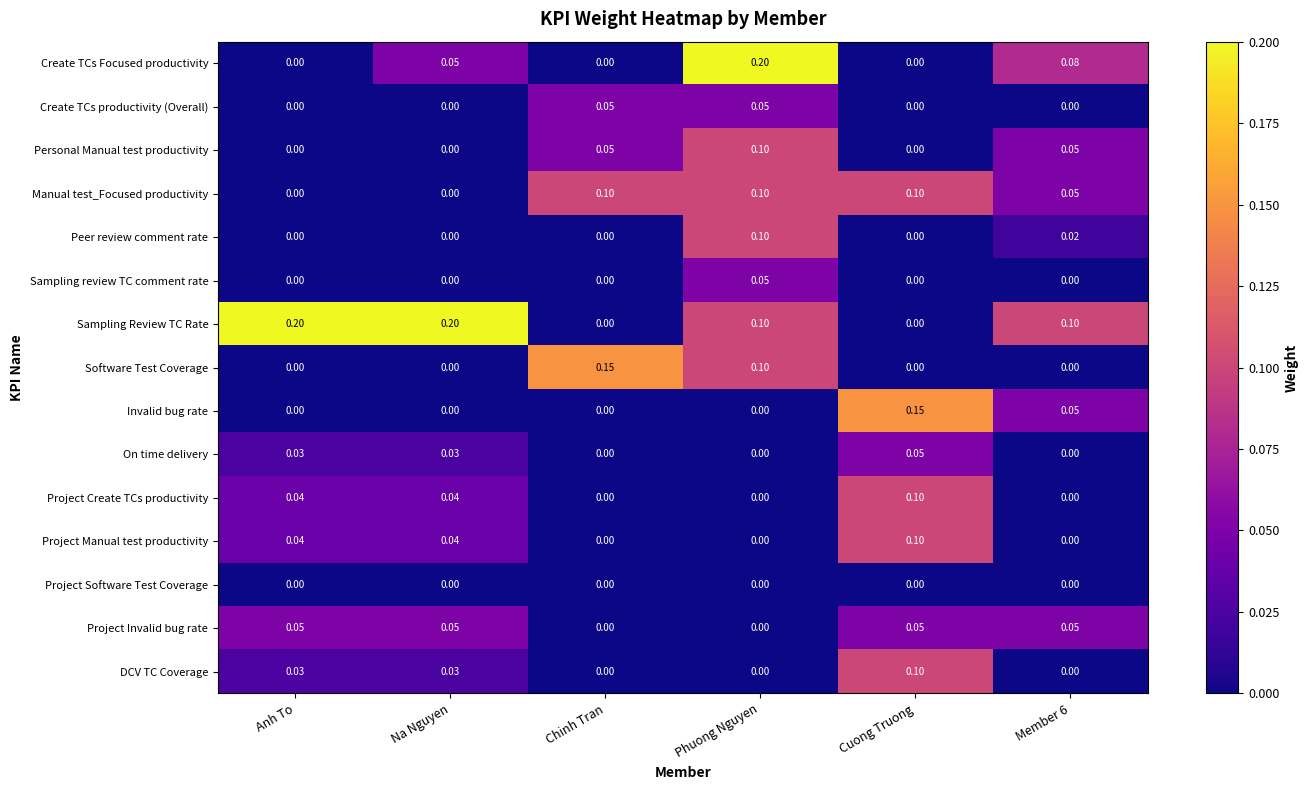

Which series has the largest total across all categories?

Sampling Review TC Rate